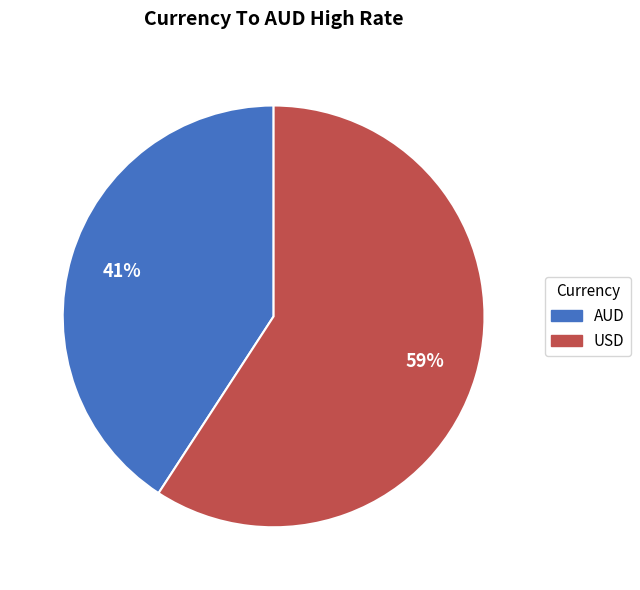

To the nearest percent, what is the difference between the largest and smallest slice percentages?

18%